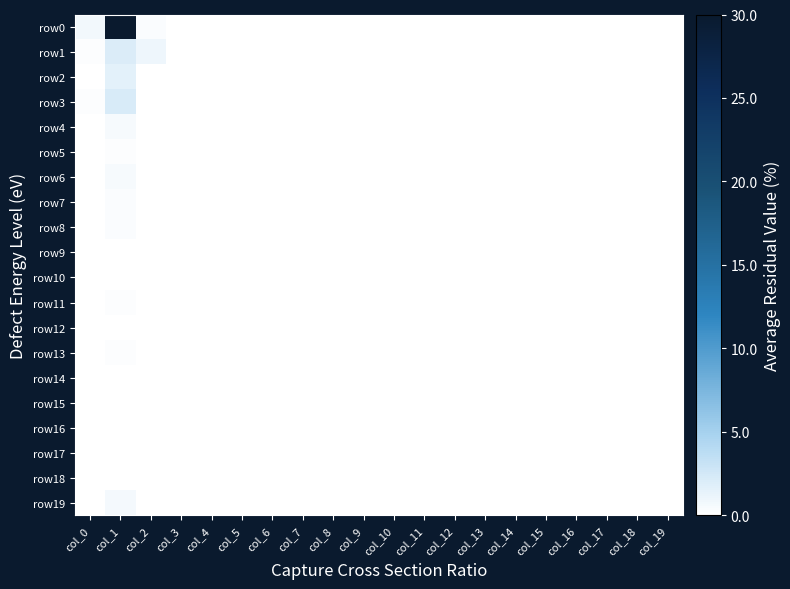

Which series has the largest total across all categories?

row0